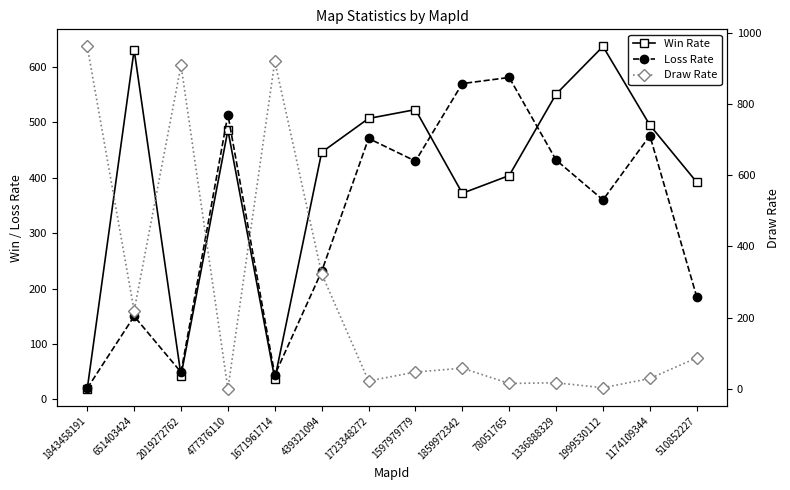

At which category is the sum across all series the highest?

1843458191